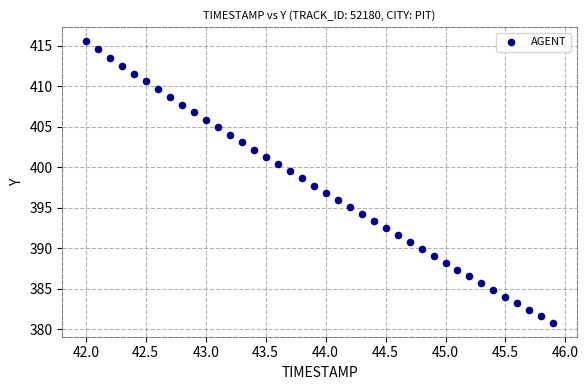

What is the range of Y values (max minus min)?

34.8